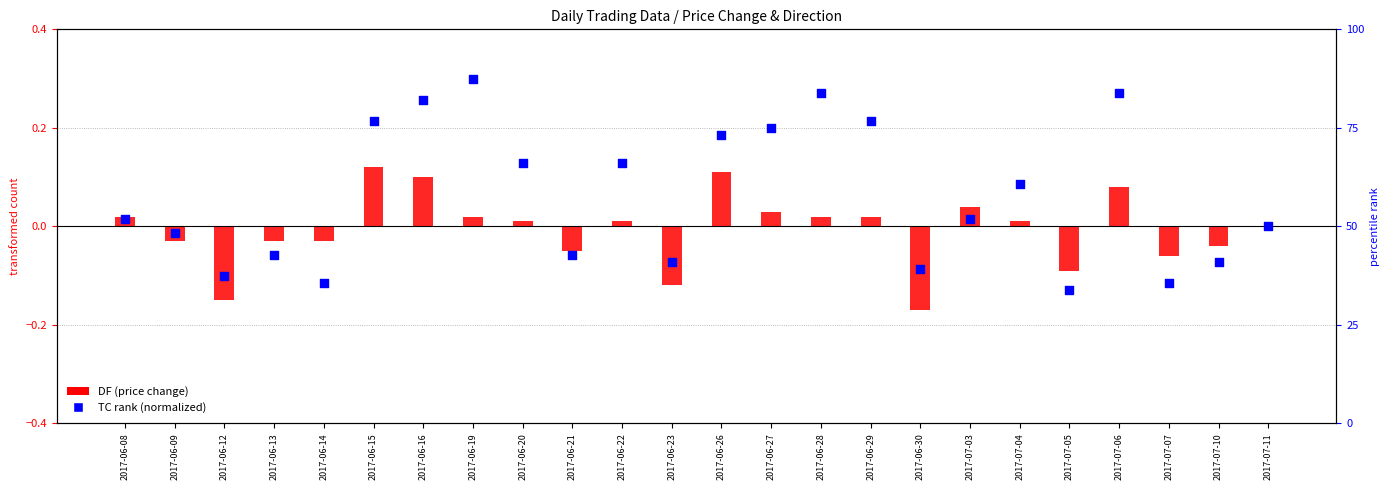

What are all the series names shown in the legend?

DF (price change), TC rank (normalized)